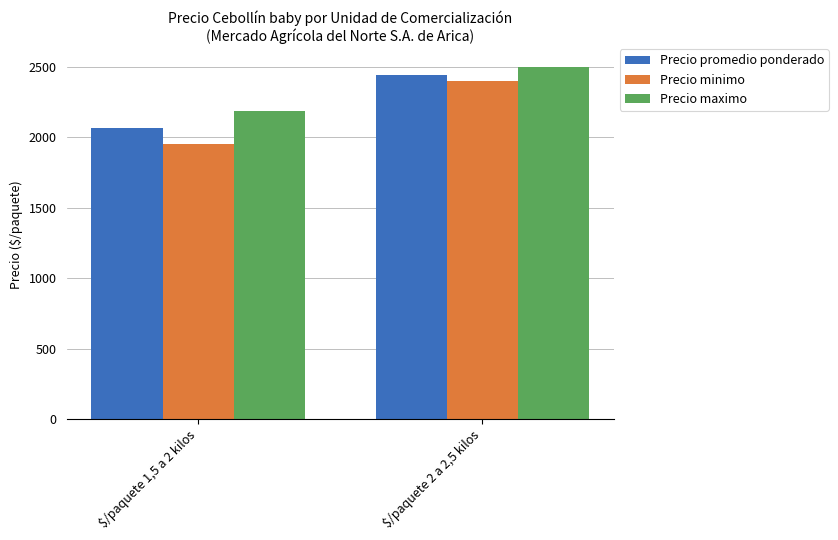

Rank the series by their average value, from highest to lowest.

Precio maximo, Precio promedio ponderado, Precio minimo